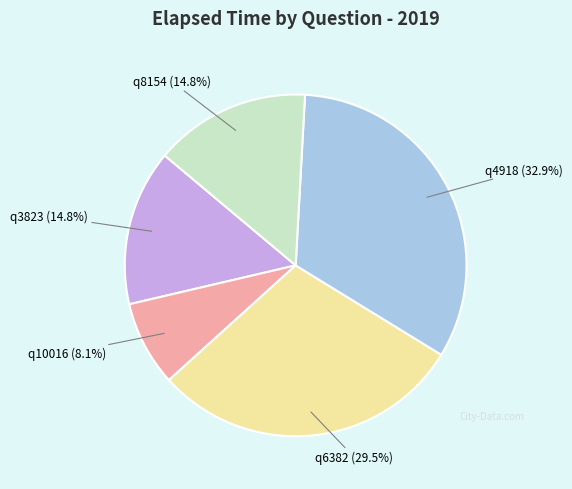

How many slices are in this pie chart?

5